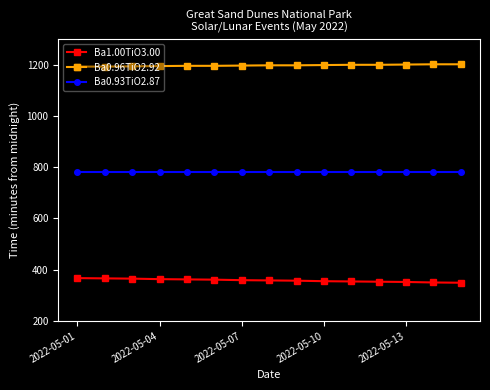

What is the lowest value of the Ba0.93TiO2.87 series?

779